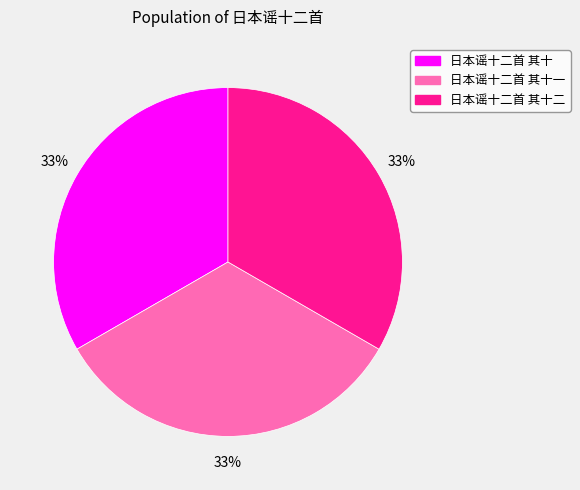

To the nearest percent, what is the average slice percentage?

33%